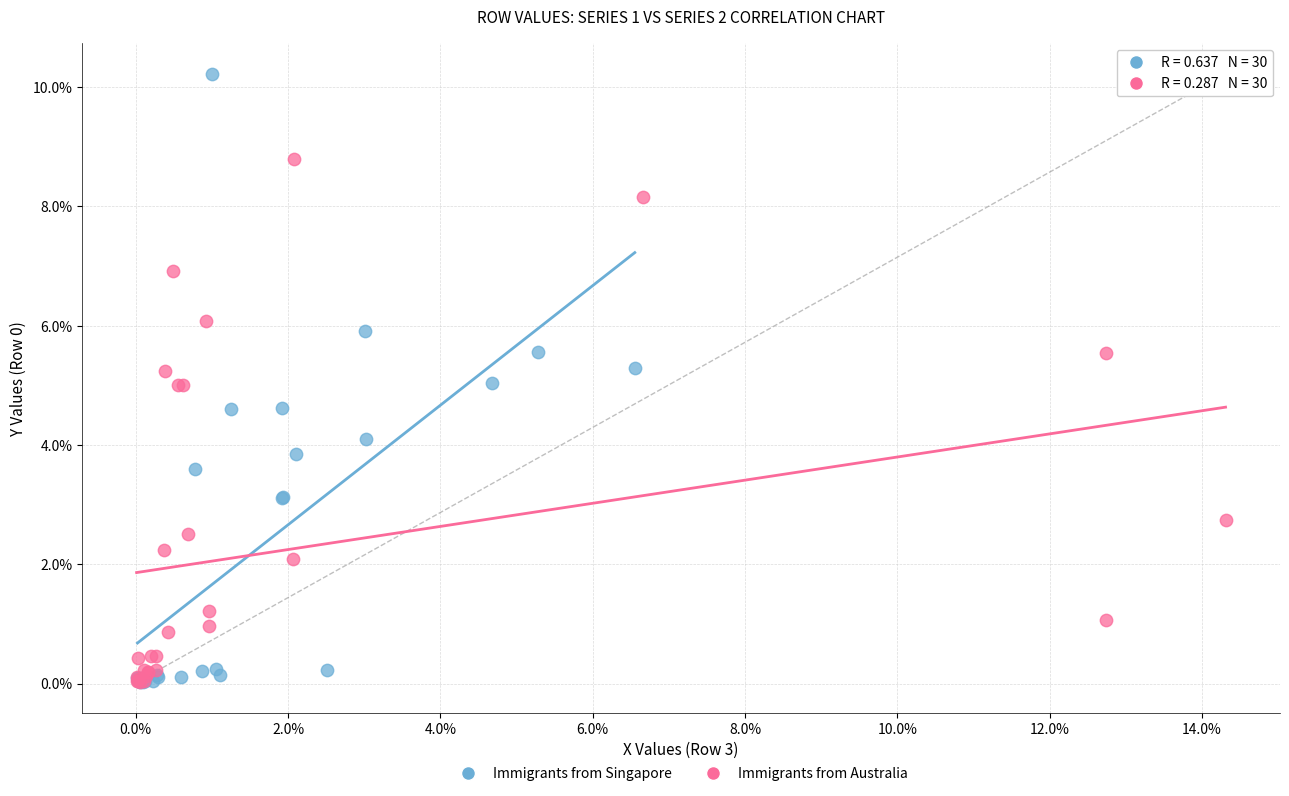

Which series has the largest Y range (max minus min)?

Immigrants from Singapore